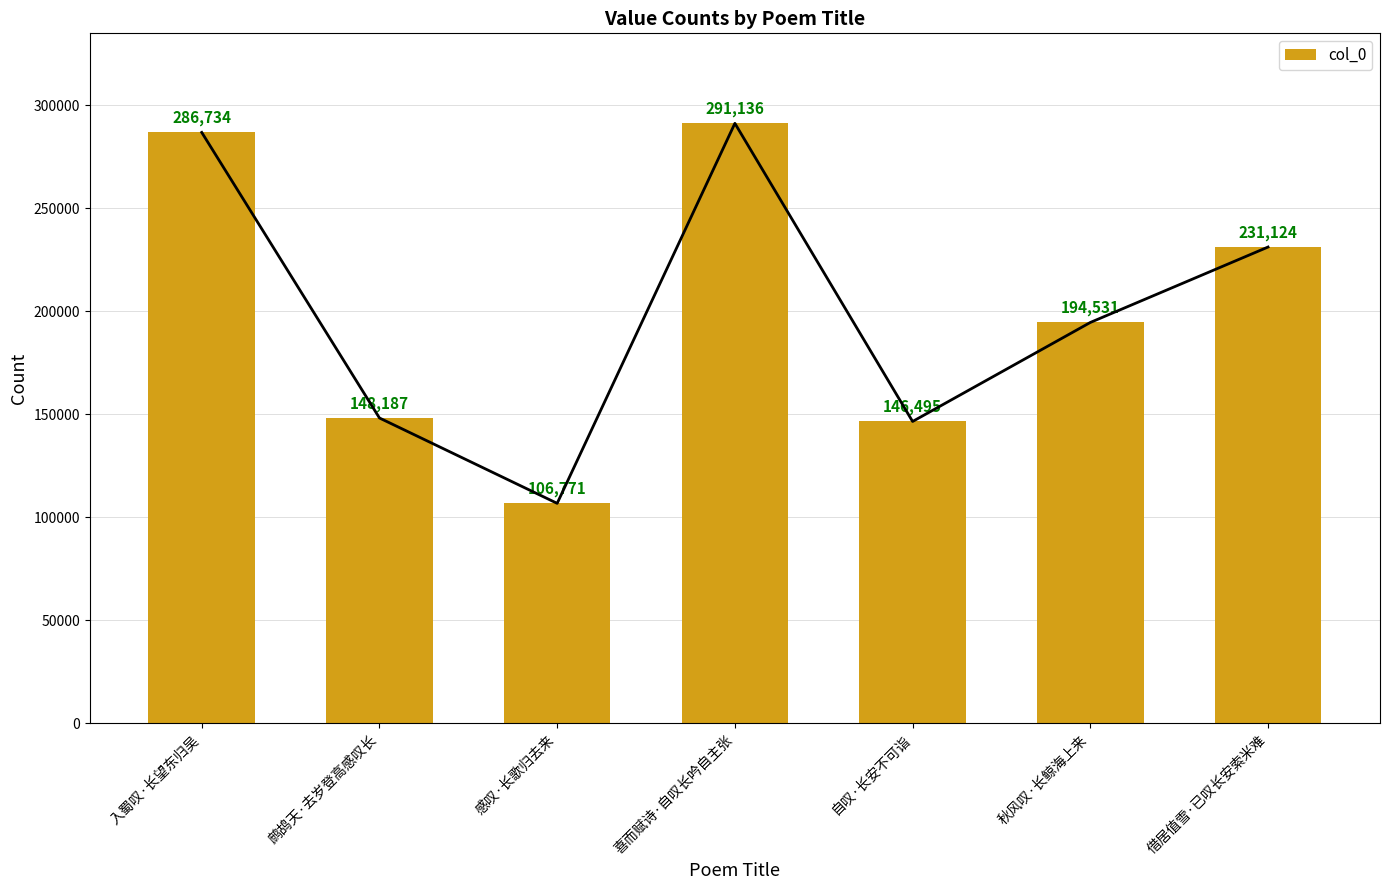

What position from the left is 自叹·长安不可诣?

5